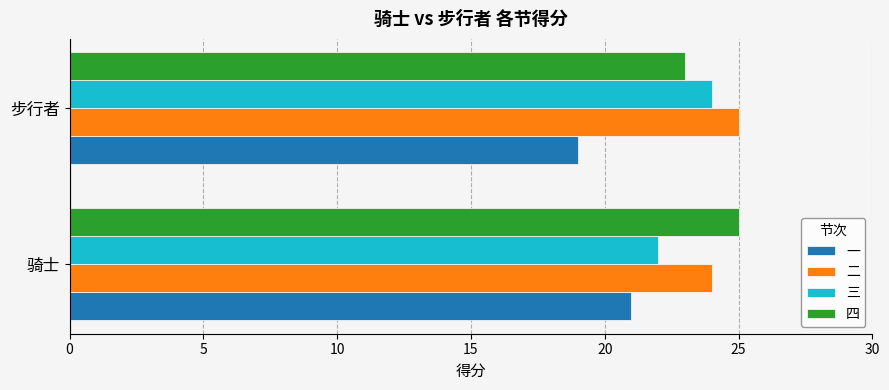

What is the average value of the 三 series?

23